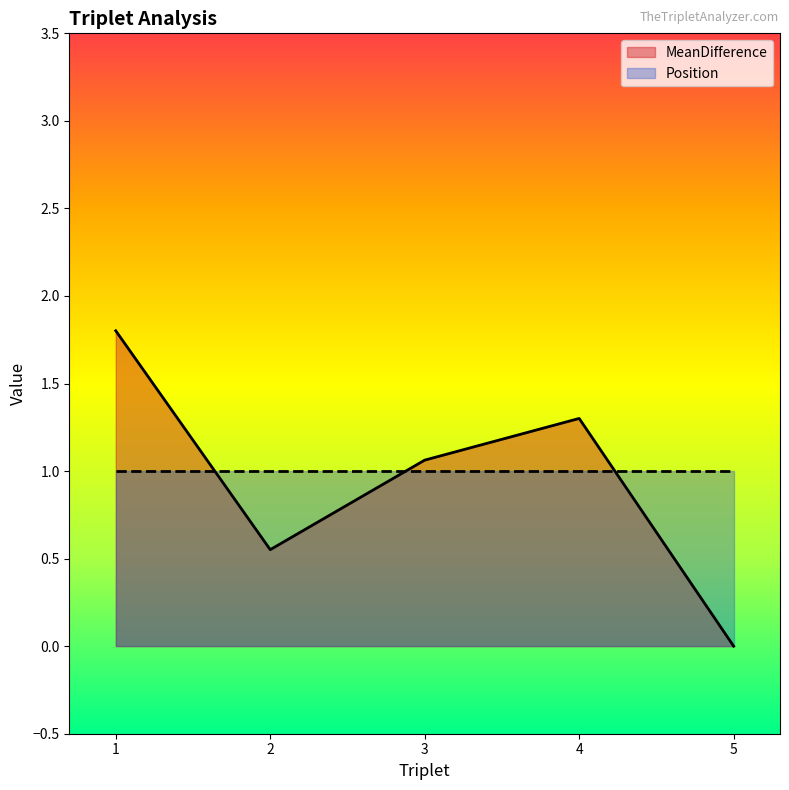

Where does the data first go above 1?

1